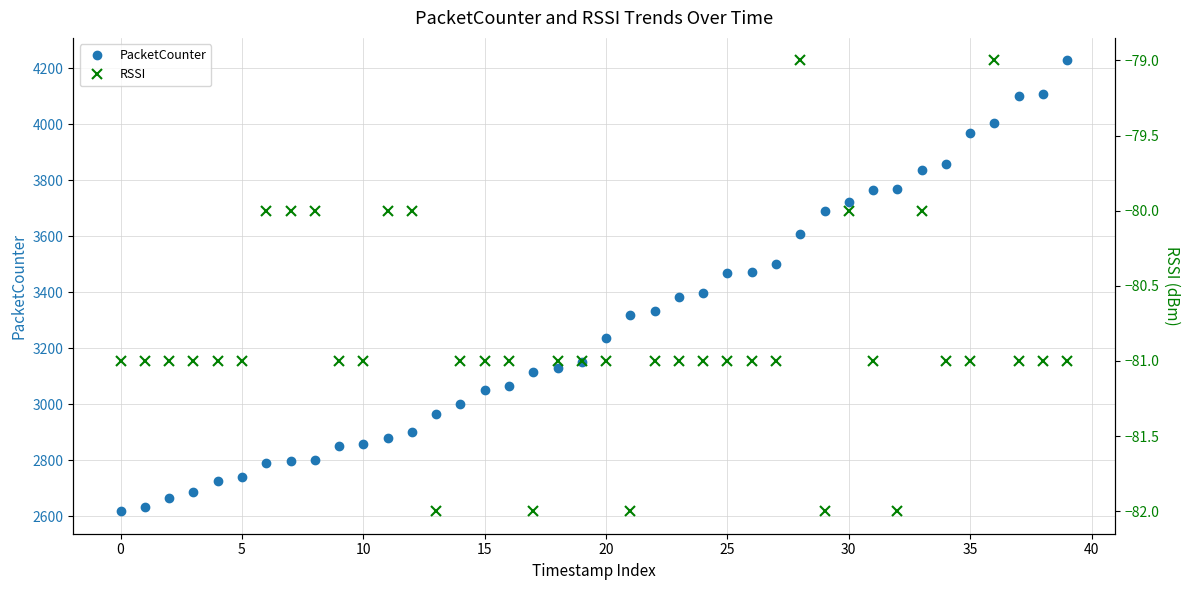

What is the minimum value for PacketCounter?

2618